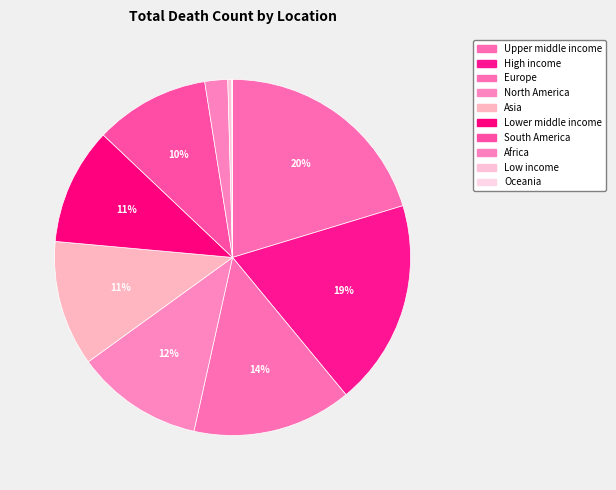

What is the total percentage of Oceania and South America?

10.5%